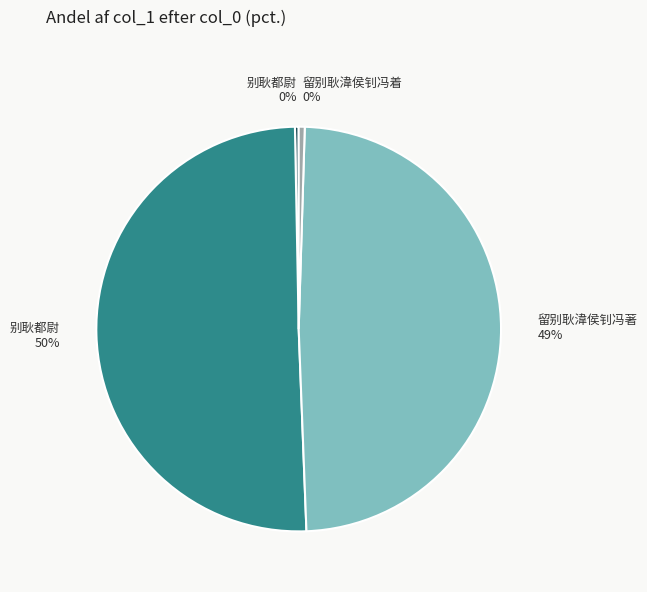

What is the largest slice in the pie chart?

别耿都尉 50%